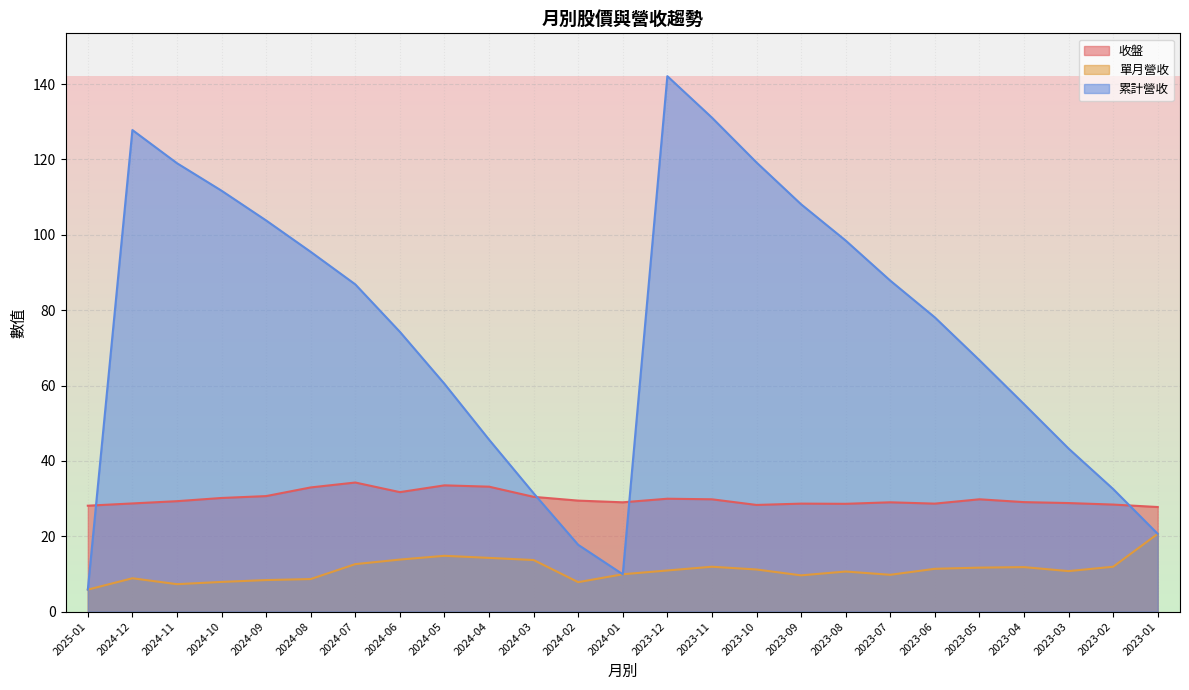

Reading left to right, transcribe all the data shown in this chart.

收盤: 28.1	28.7	29.3	30.1	30.6	33.0	34.2	31.7	33.5	33.1	30.4	29.4	29.0	29.9	29.8	28.3	28.6	28.6	29.0	28.6	29.8	29.1	28.8	28.4	27.8
單月營收: 5.8	8.8	7.3	7.9	8.4	8.6	12.6	13.8	14.8	14.2	13.7	7.8	9.9	10.9	11.9	11.2	9.6	10.6	9.8	11.3	11.7	11.8	10.7	11.9	20.6
累計營收: 5.8	127.8	119.0	111.7	103.8	95.5	86.8	74.2	60.5	45.6	31.4	17.7	9.9	142.1	131.1	119.2	108.1	98.5	87.8	78.1	66.7	55.1	43.3	32.5	20.6